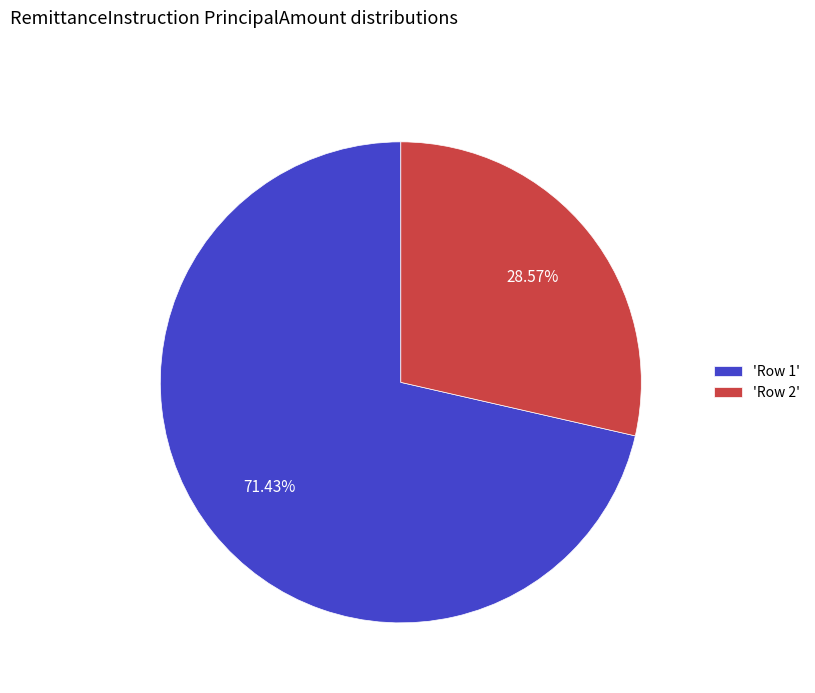

Is the sum of 'Row 1' and 'Row 2' greater than half?

Yes